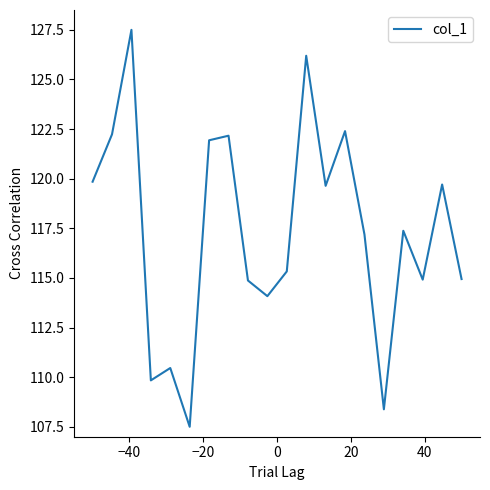

What is the smallest value displayed?

107.5